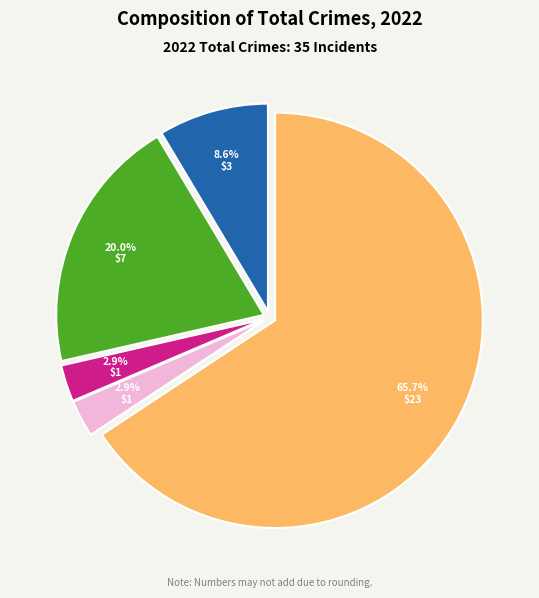

Is there a majority slice in this chart?

Yes